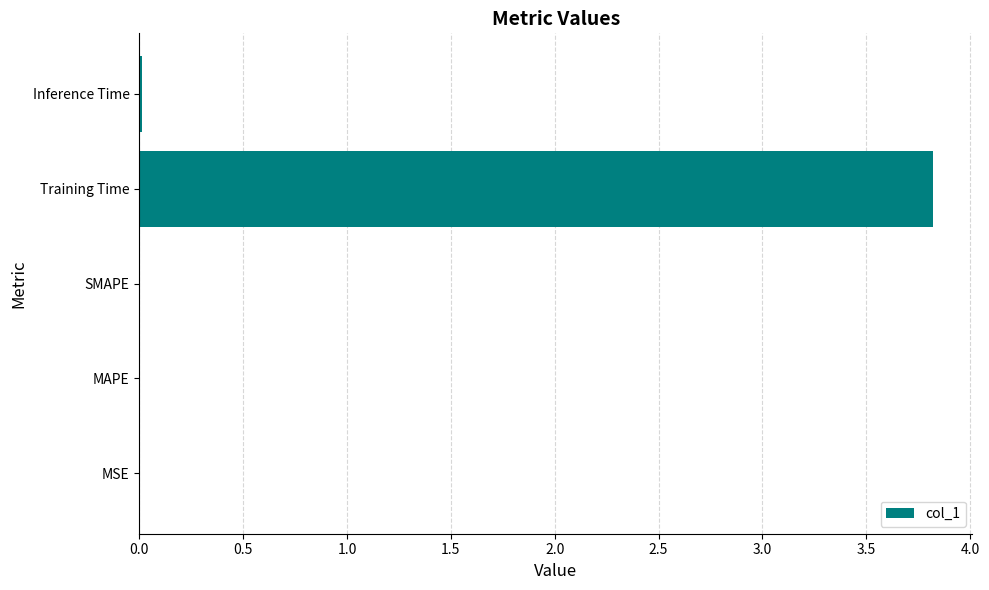

Are the bars horizontal?

Yes